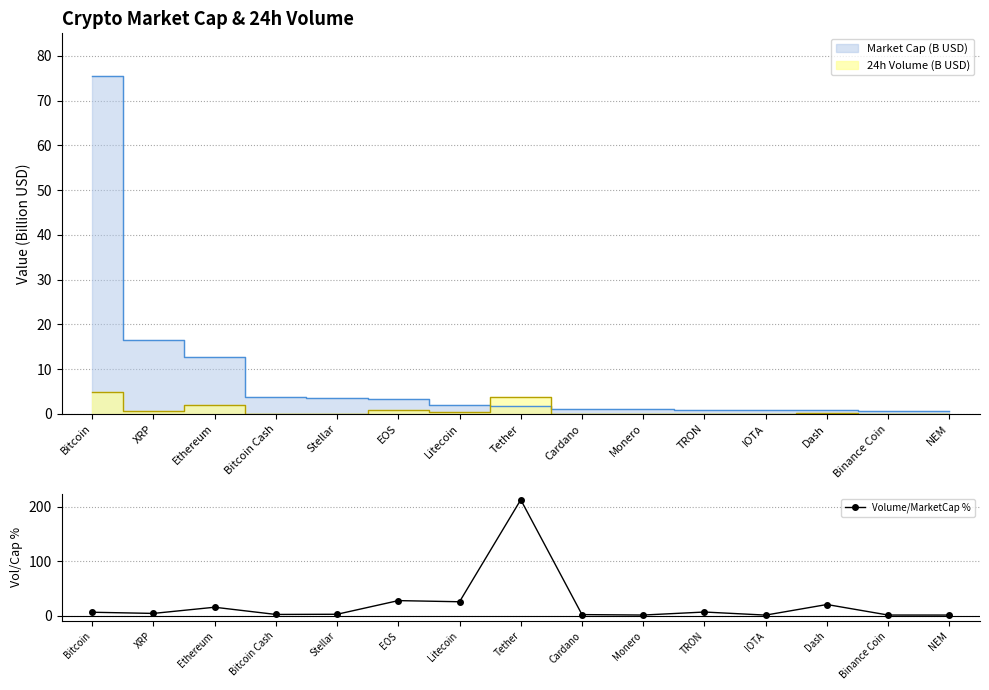

What is the sum of all values?

333.7